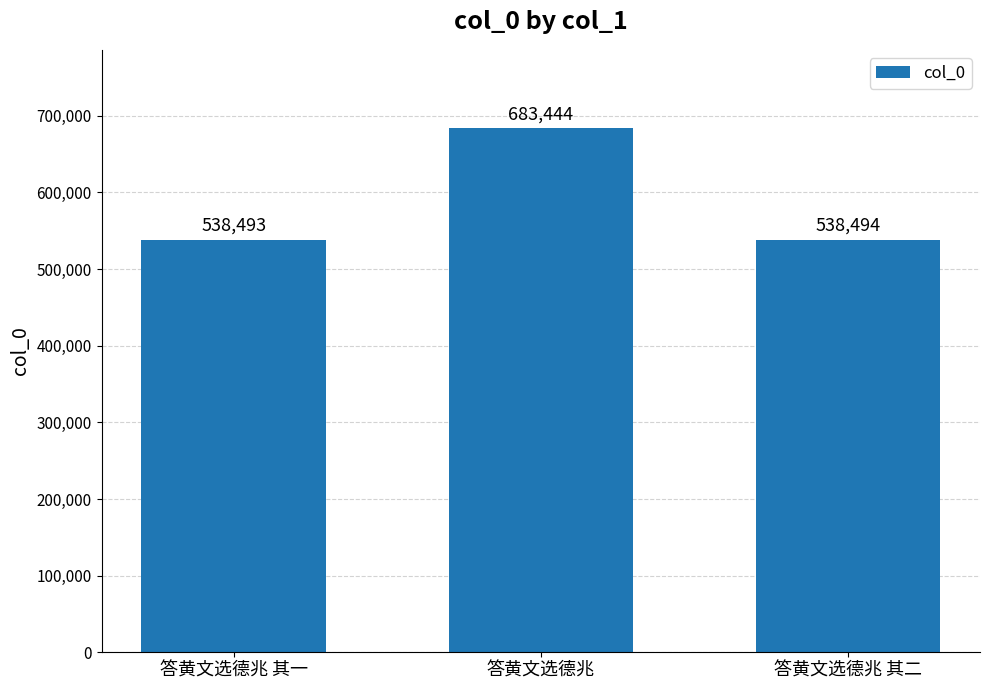

Which has a higher value, 答黄文选德兆 or 答黄文选德兆 其一?

答黄文选德兆